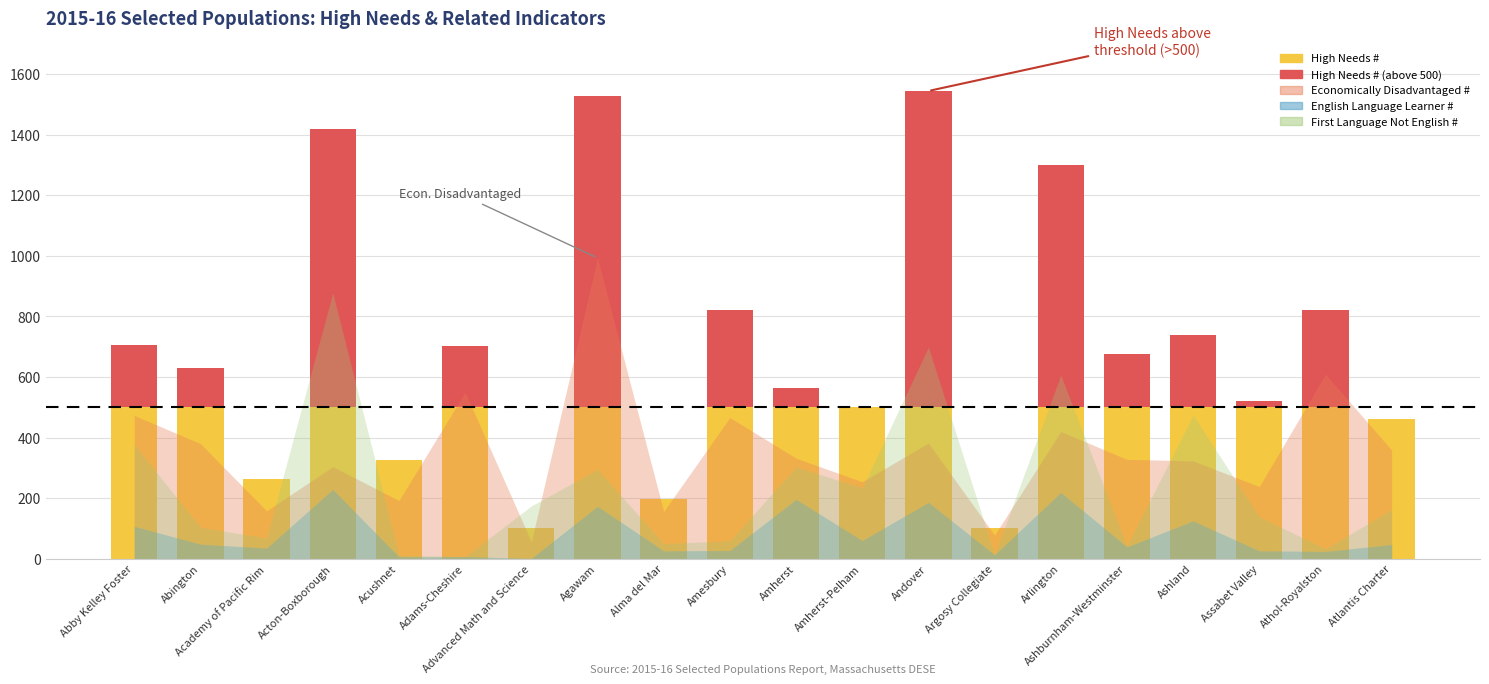

What is the difference between the Economically Disadvantaged # values at Athol-Royalston and Agawam?

384